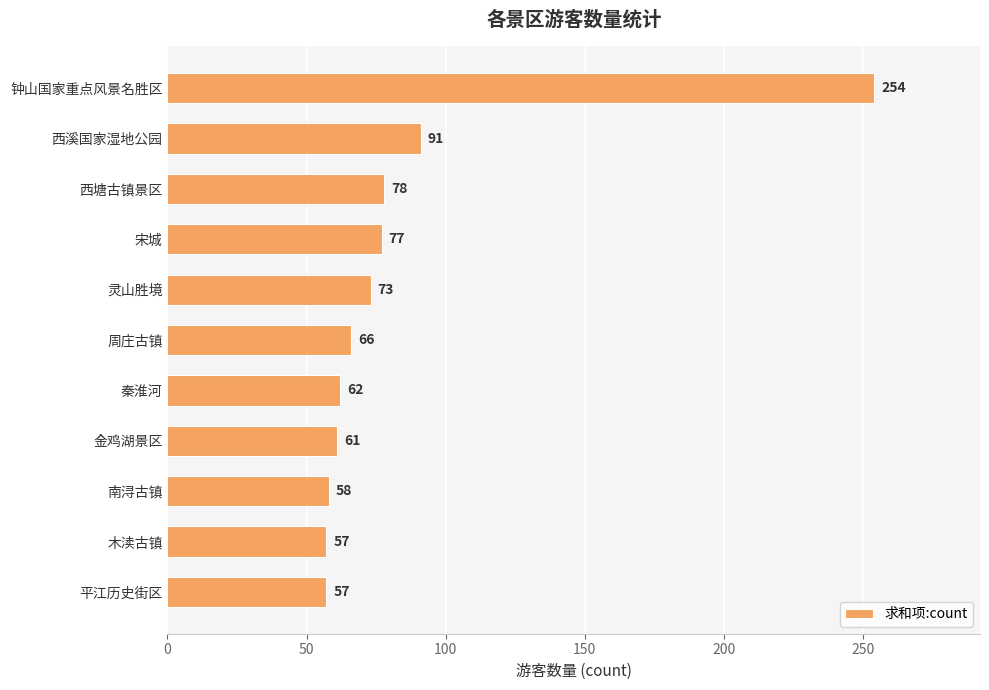

How many bars are there in total?

11